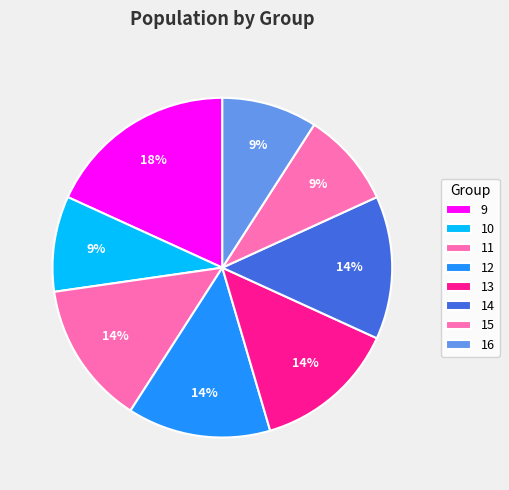

Is it true that 14 is 1% of the pie?

False